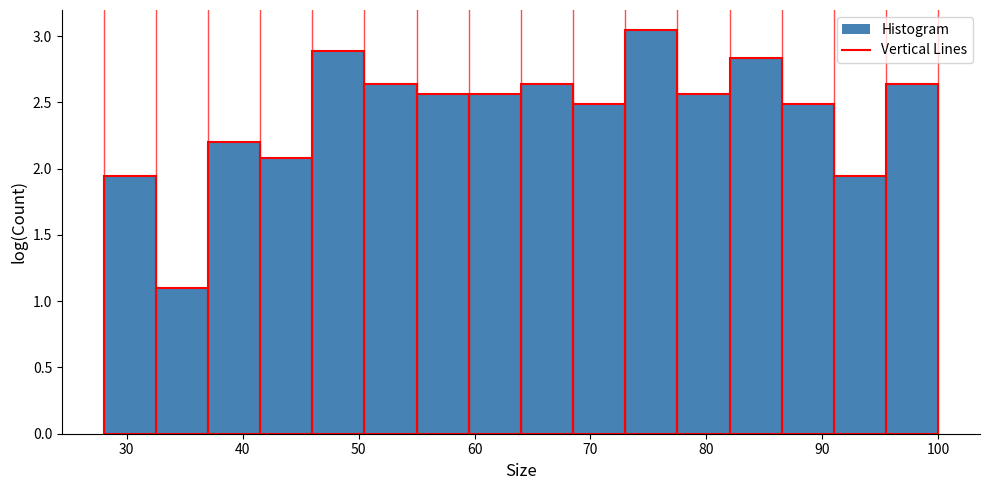

How tall is the bar that spans 91.0 to 95.5 on the x-axis? Neither the bar edges nor the heights are printed on the chart, so give them approximately, as read against the axes.

1.95